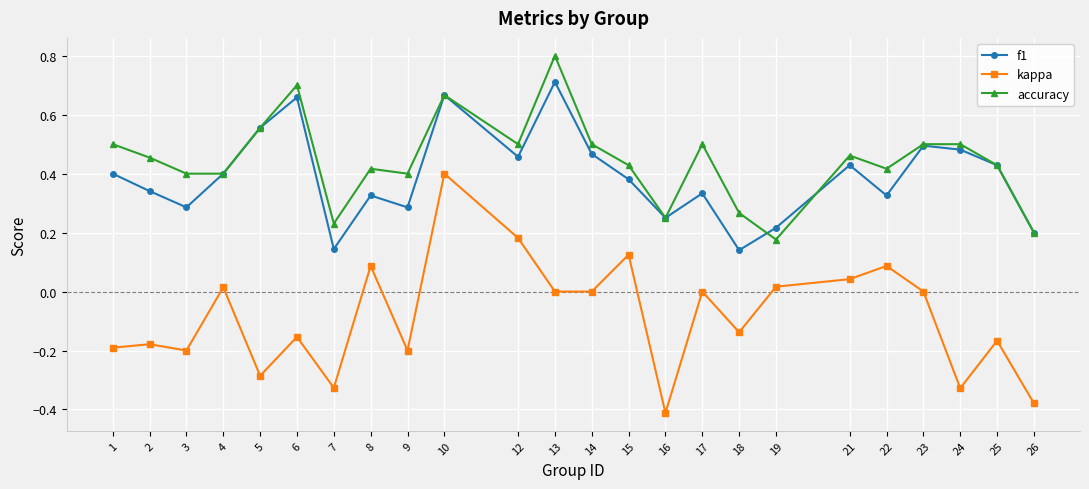

True or false: kappa has more than 0 points higher than both neighbors.

True